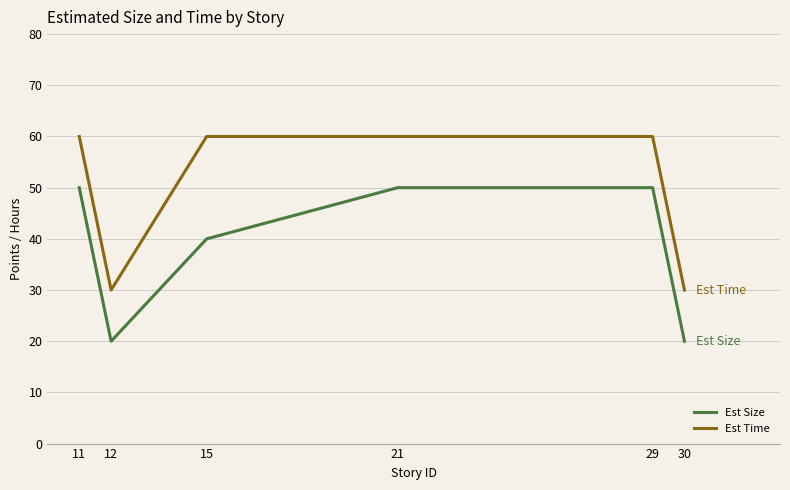

True or false: Est Time has a value of 60 at 21.

True